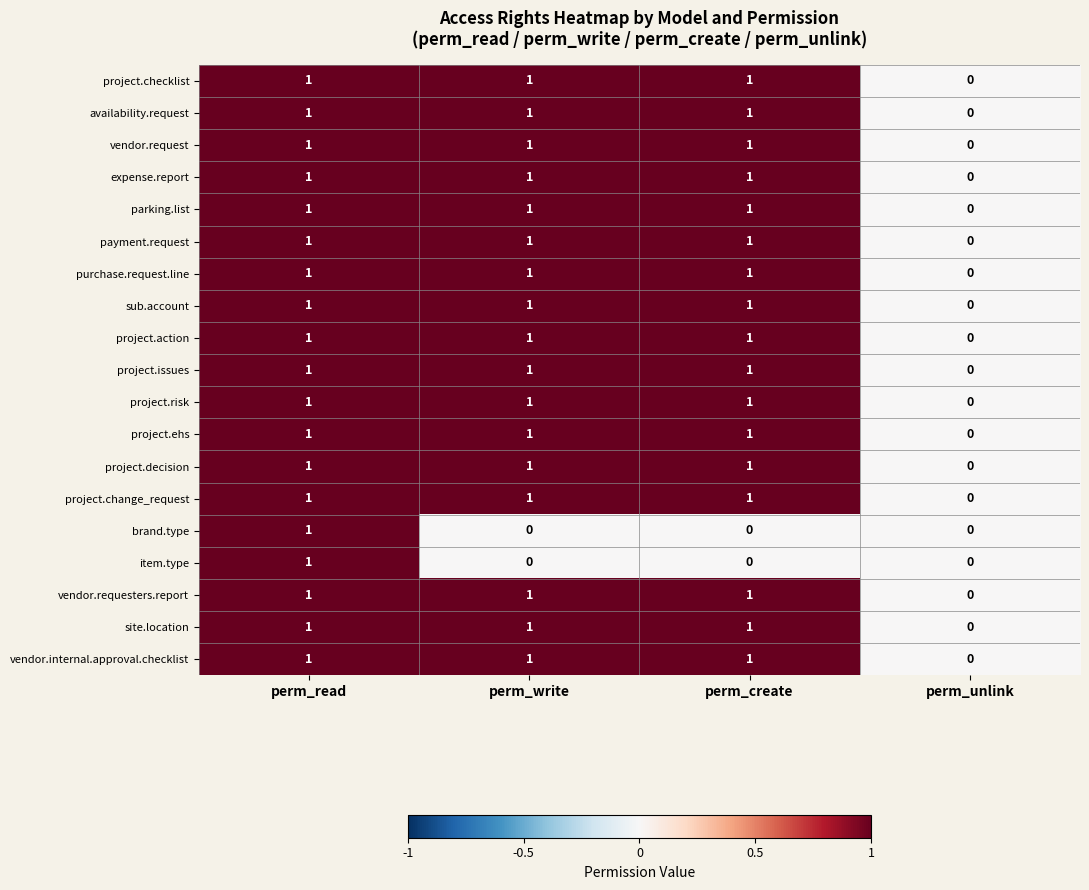

What is the total value across all series at perm_read?

19